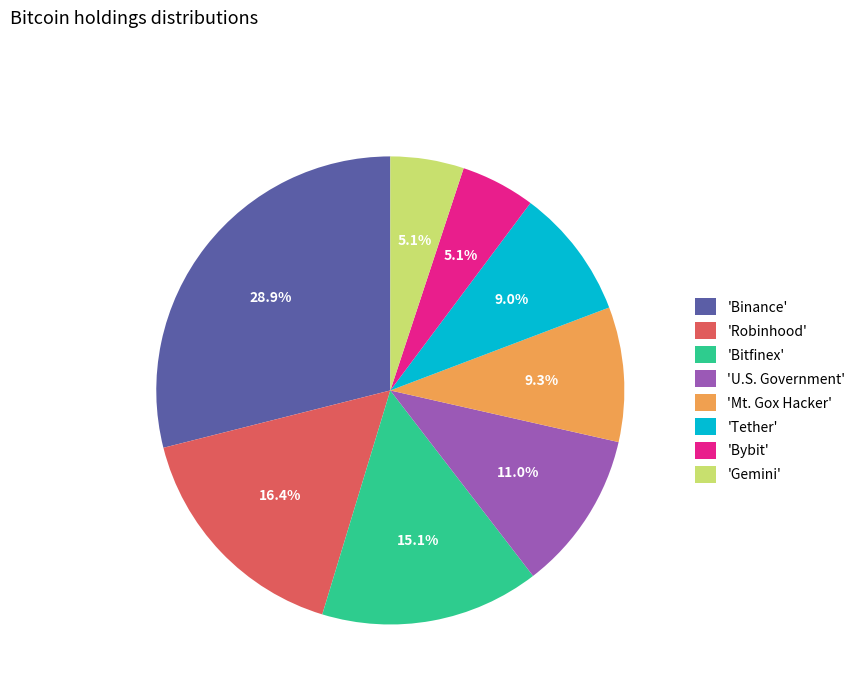

Which slice is the largest?

'Binance'